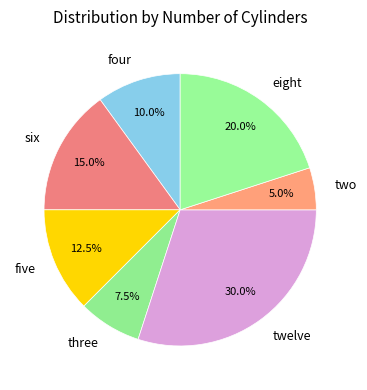

The twelve slice represents 20% of the pie. True or false?

False